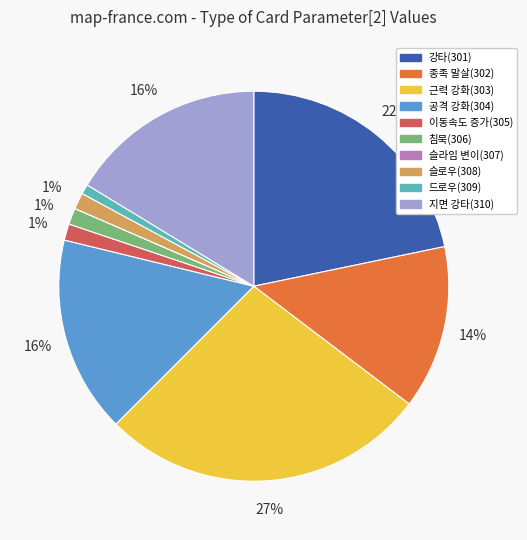

Is the sum of 지면 강타(310) and 슬로우(308) greater than half?

No